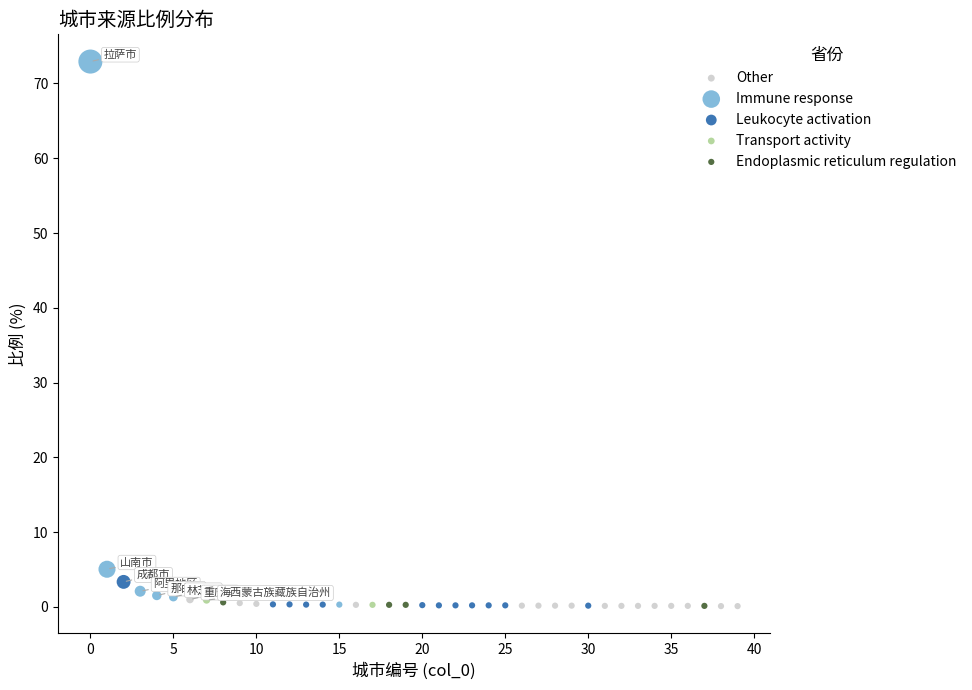

What are all the series names shown in the legend?

Other, Immune response, Leukocyte activation, Transport activity, Endoplasmic reticulum regulation